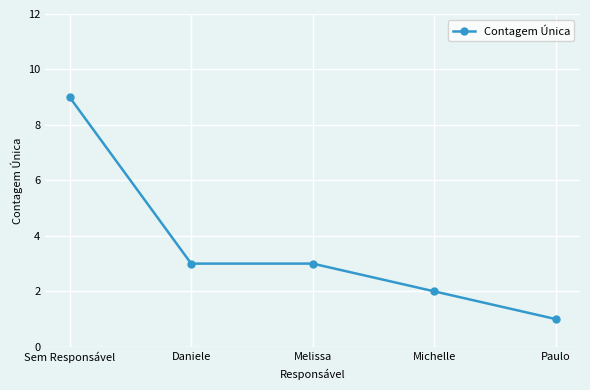

What is the value of the 4th point from the left?

2